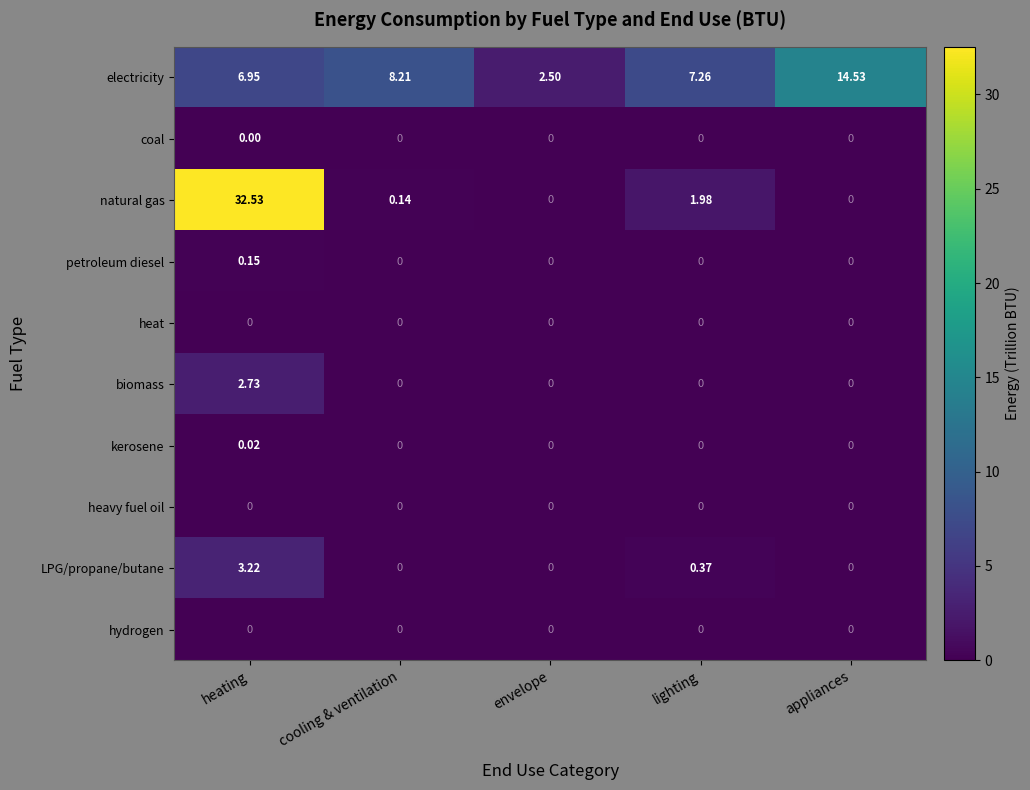

What is the total value across all series at heating?

45.6